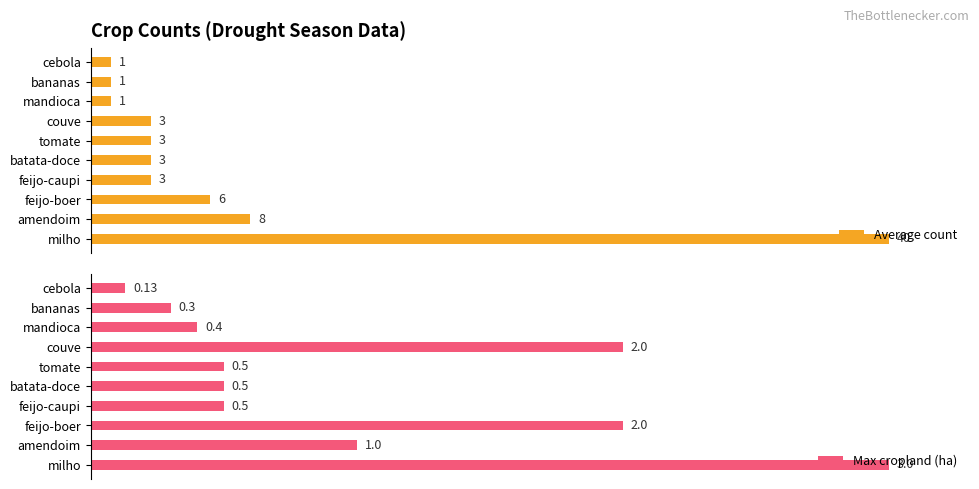

Which series has the largest total across all categories?

Max cropland (ha)